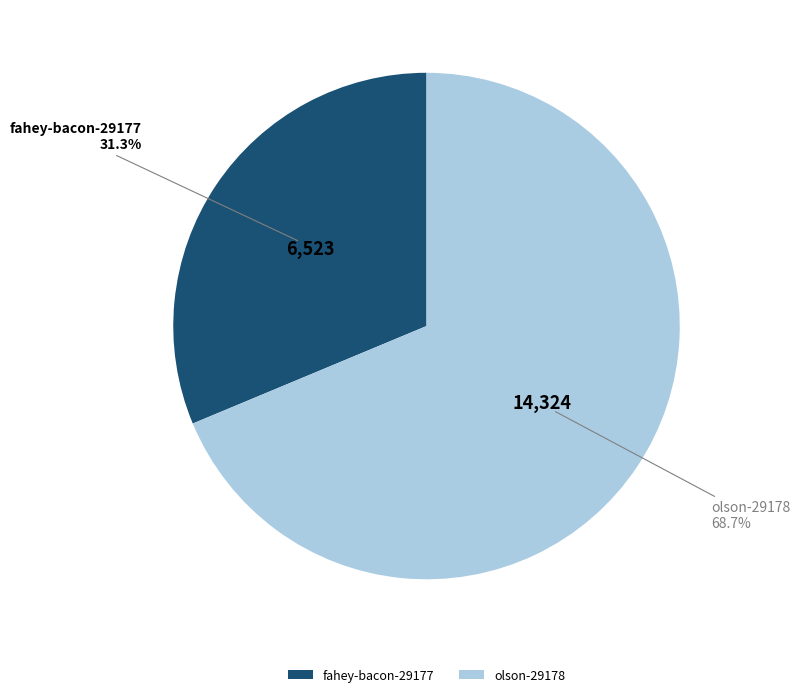

Approximately how many times larger is the value at fahey-bacon-29177 compared to olson-29178?

0.5